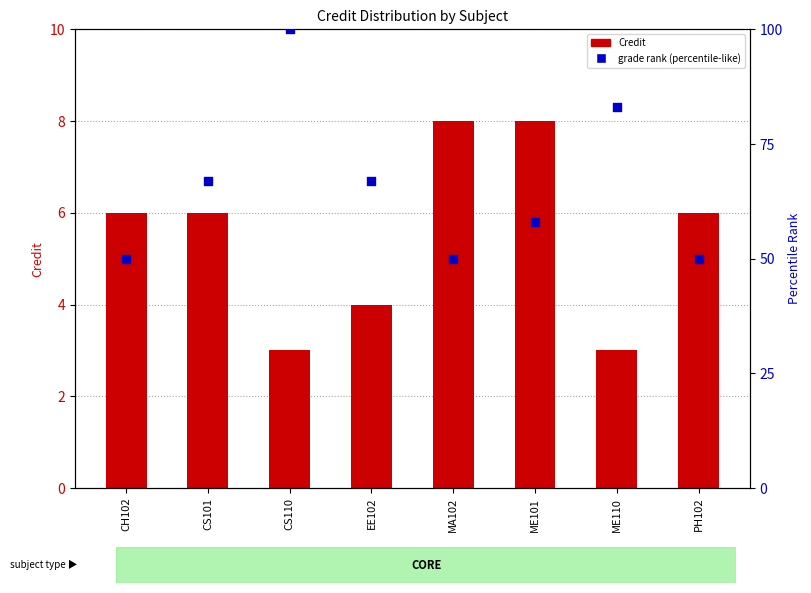

At which category is the sum across all series the highest?

CS110